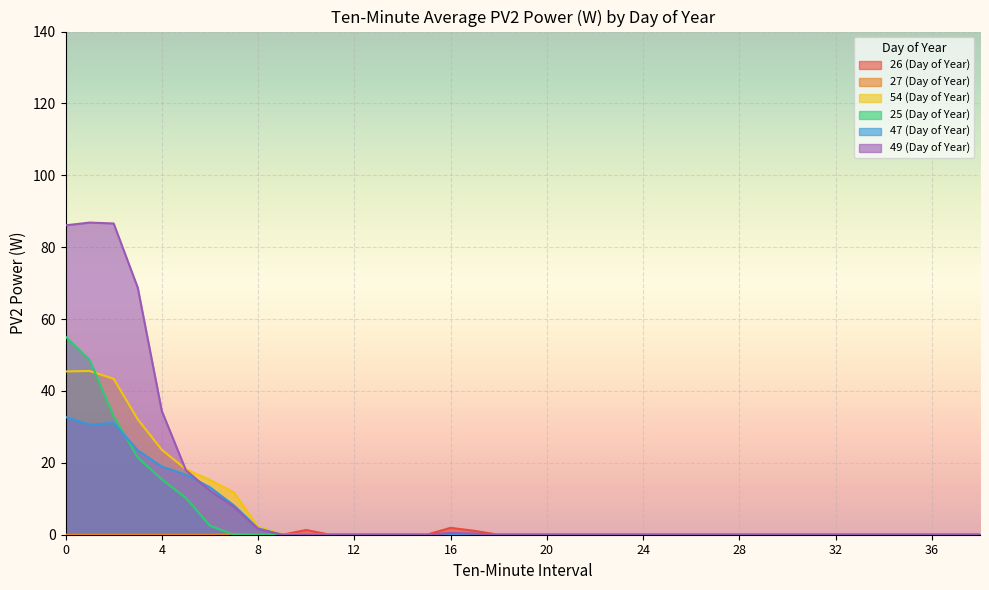

Is the value of 49 (Day of Year) at 22 greater than the value of 27 (Day of Year) at 17?

No